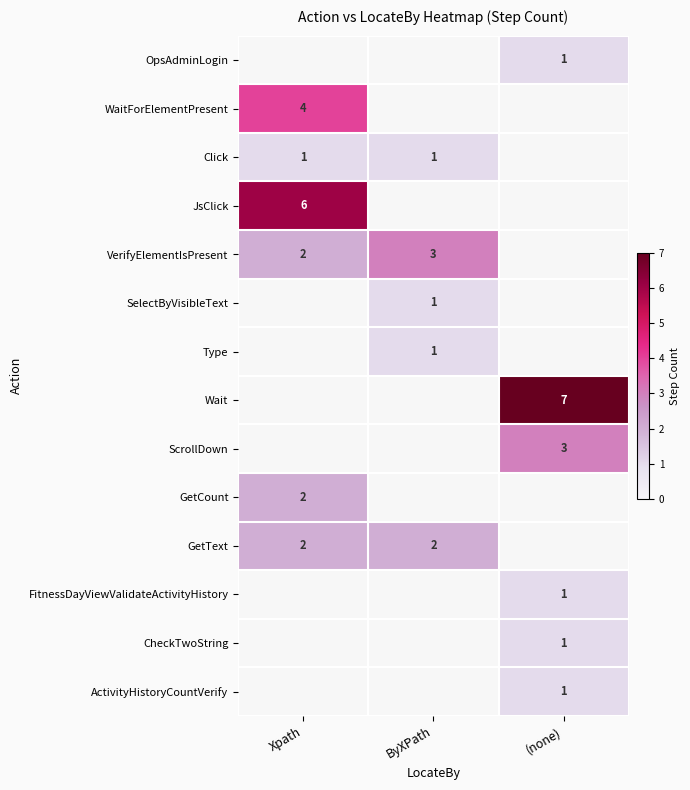

Count the SelectByVisibleText values in the range 0 to 1.

3